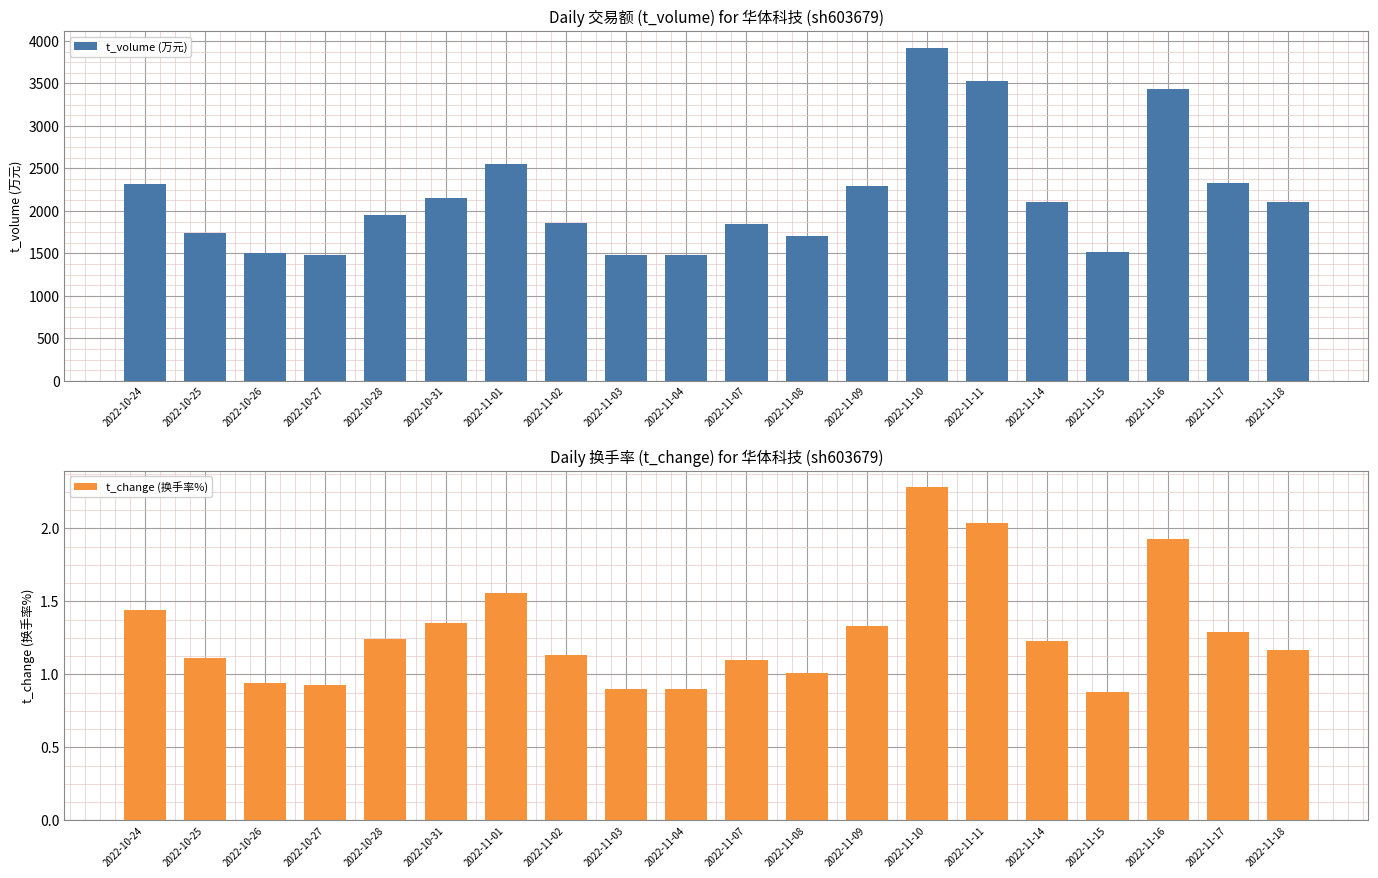

What is the sum of the t_change (换手率%) values at 2022-11-03 and 2022-11-11?

2.9